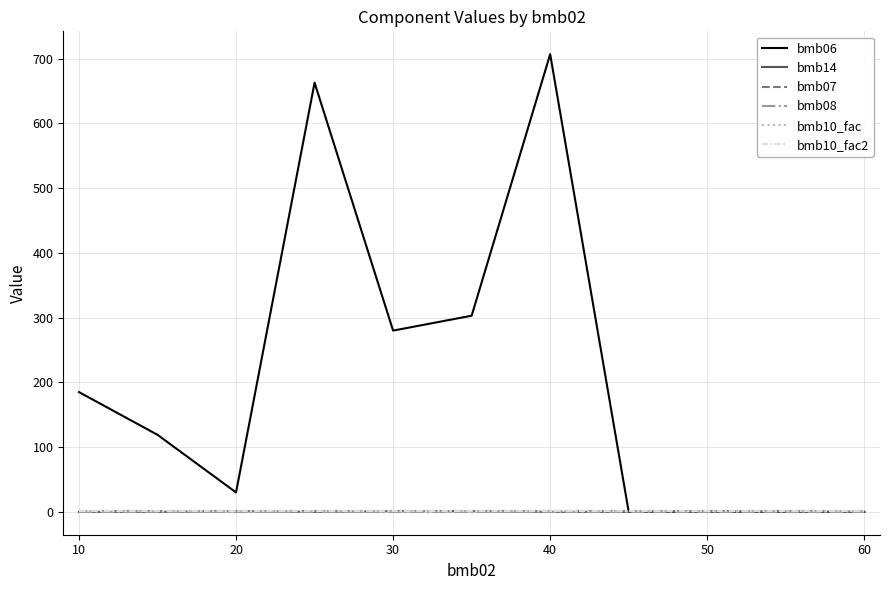

Reading left to right, list all the values displayed in this chart.

bmb06: 185.0	119.0	30.0	663.0	280.0	303.0	707.0	0.0	0.4	0.0	0.0	0.0
bmb14: 0.0	0.0	1.0	0.0	1.0	1.0	0.0	0.0	1.0	0.0	0.0	0.0
bmb07: 1.0	1.0	1.0	1.0	1.0	1.0	1.0	1.0	1.0	1.0	1.0	1.0
bmb08: 0.0	0.0	0.0	0.0	0.0	0.0	0.0	0.0	0.0	0.0	0.0	0.0
bmb10_fac: 1.0	1.0	1.0	1.0	1.0	1.0	1.0	1.0	1.0	1.0	1.0	1.0
bmb10_fac2: 1.0	1.0	1.0	1.0	1.0	1.0	1.0	1.0	1.0	1.0	1.0	1.0